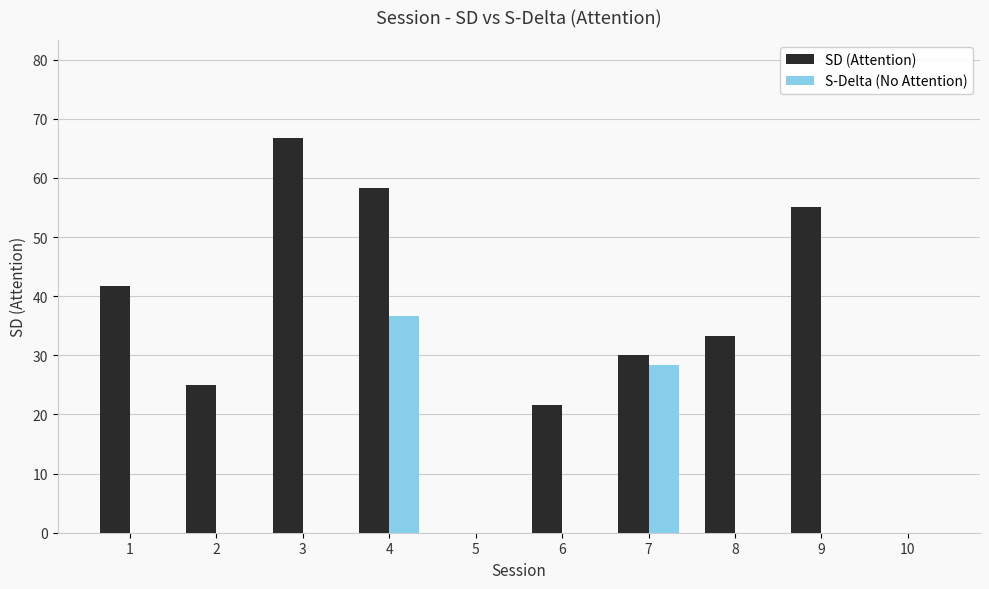

Count the number of data series in this chart.

2